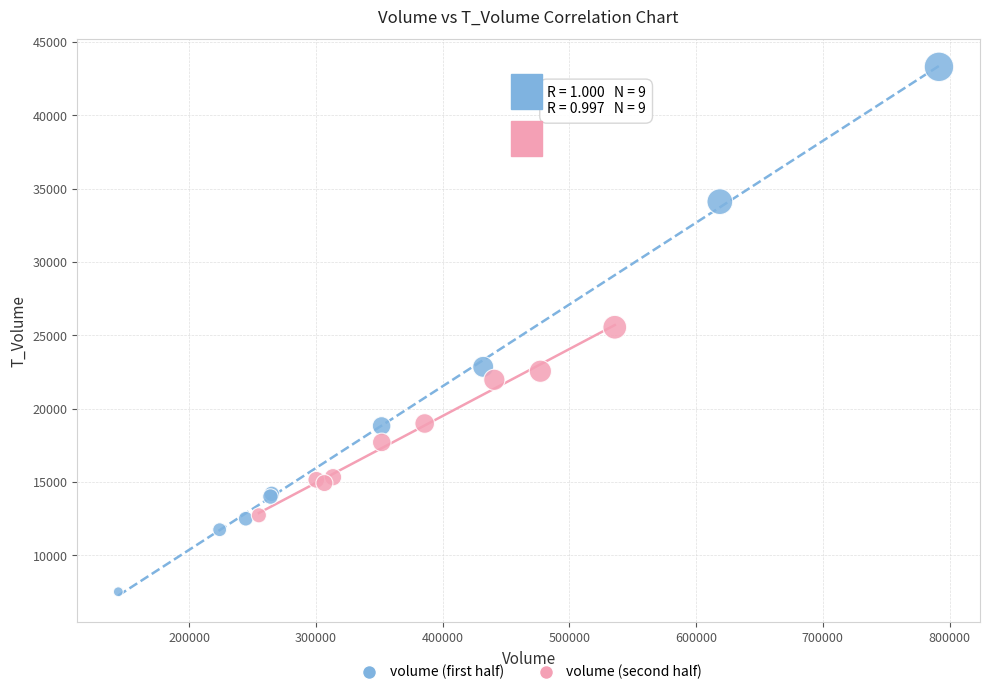

Which series contains the lowest Y value?

volume (first half)